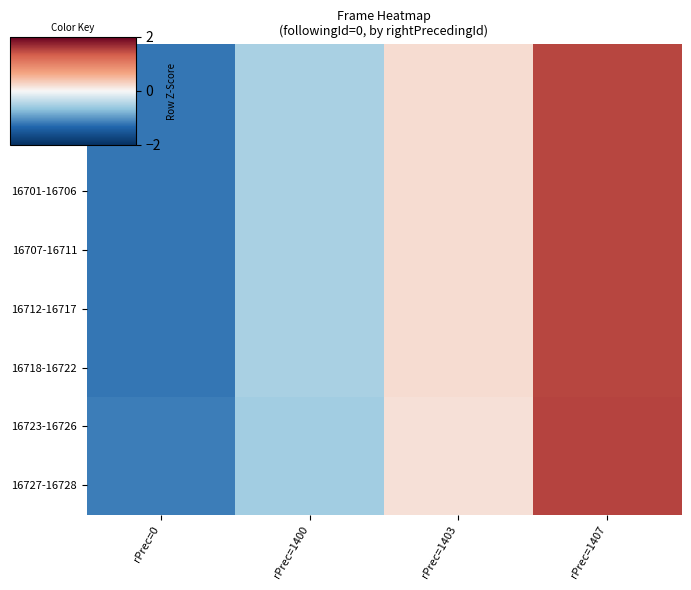

What is the total value across all series at rPrec=1407?

12.1